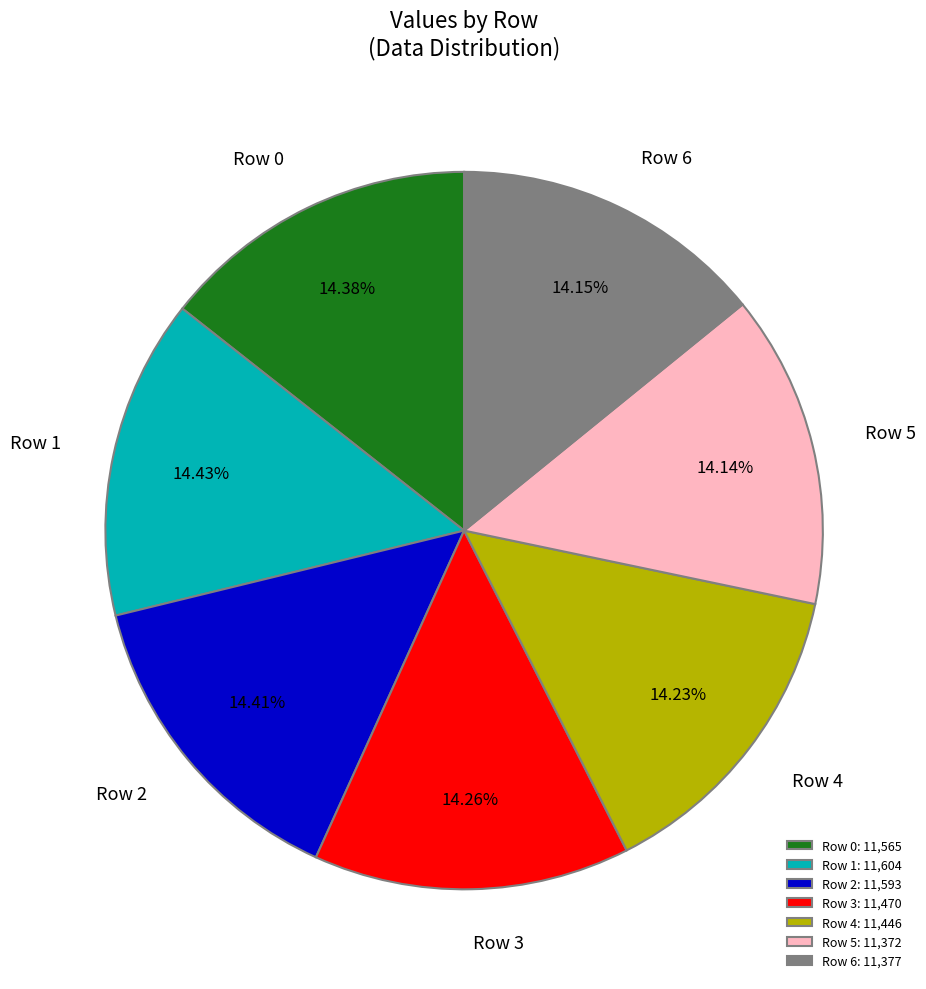

Approximately how many times larger is the value at Row 2 compared to Row 5?

1.0